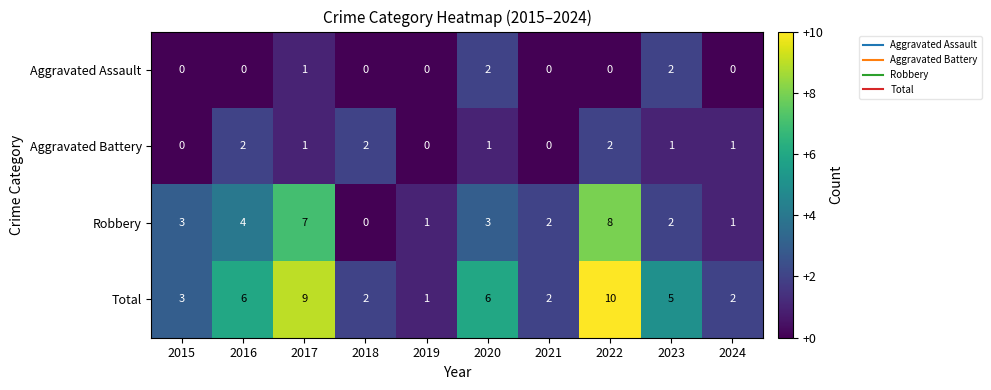

What is the difference between the Total values at 2024 and 2022?

8